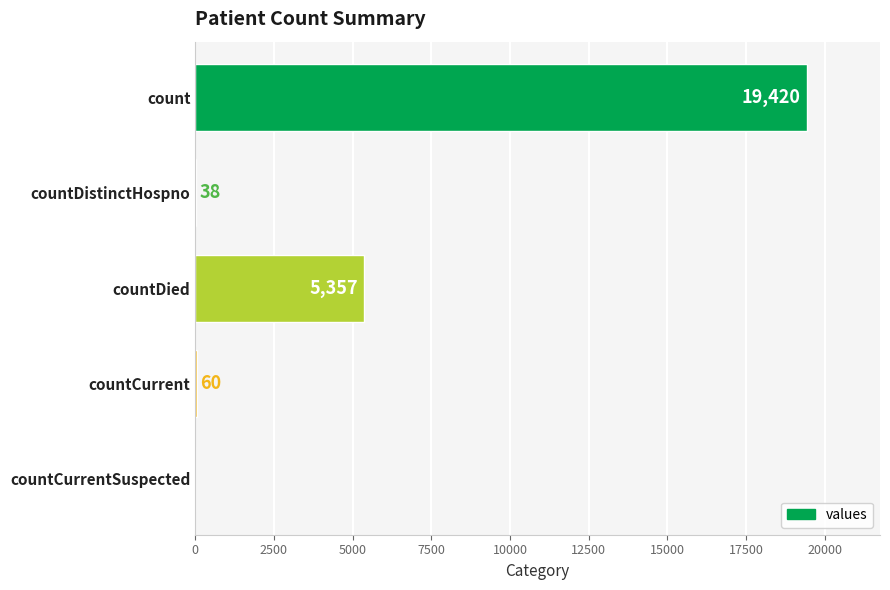

How many categories are shown in the chart?

5